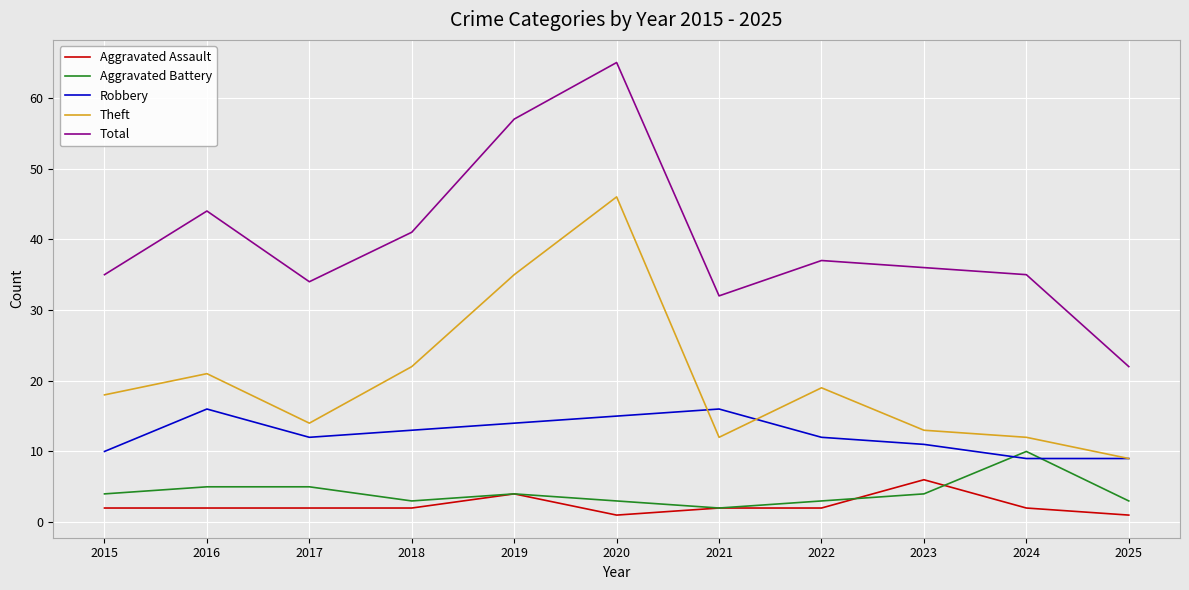

Reading left to right, transcribe all the data shown in this chart.

Aggravated Assault: 2	2	2	2	4	1	2	2	6	2	1
Aggravated Battery: 4	5	5	3	4	3	2	3	4	10	3
Robbery: 10	16	12	13	14	15	16	12	11	9	9
Theft: 18	21	14	22	35	46	12	19	13	12	9
Total: 35	44	34	41	57	65	32	37	36	35	22